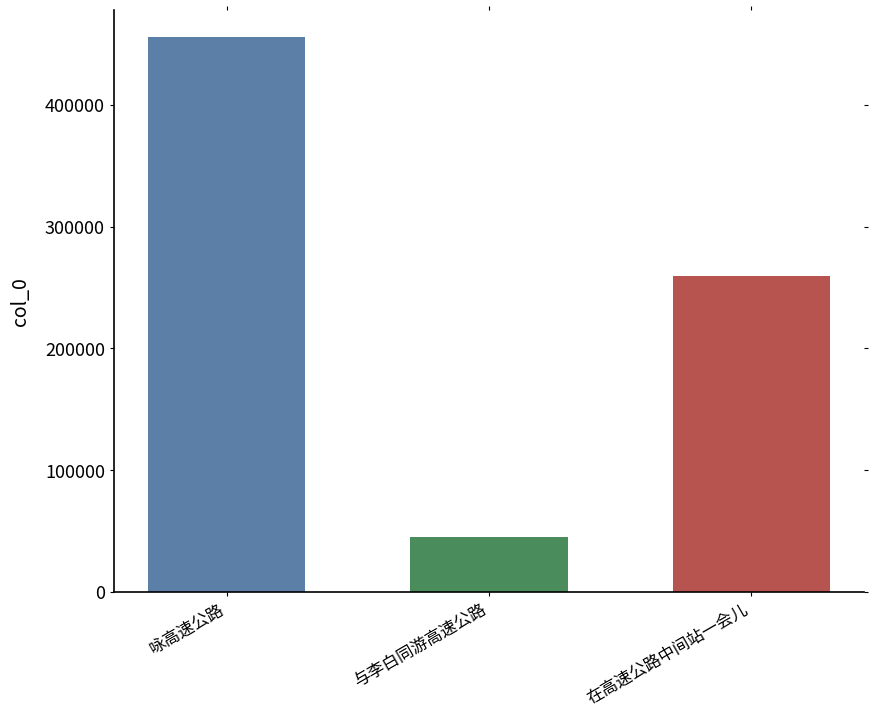

Reading left to right, what are all the values shown in this chart?

455664	45433	259126